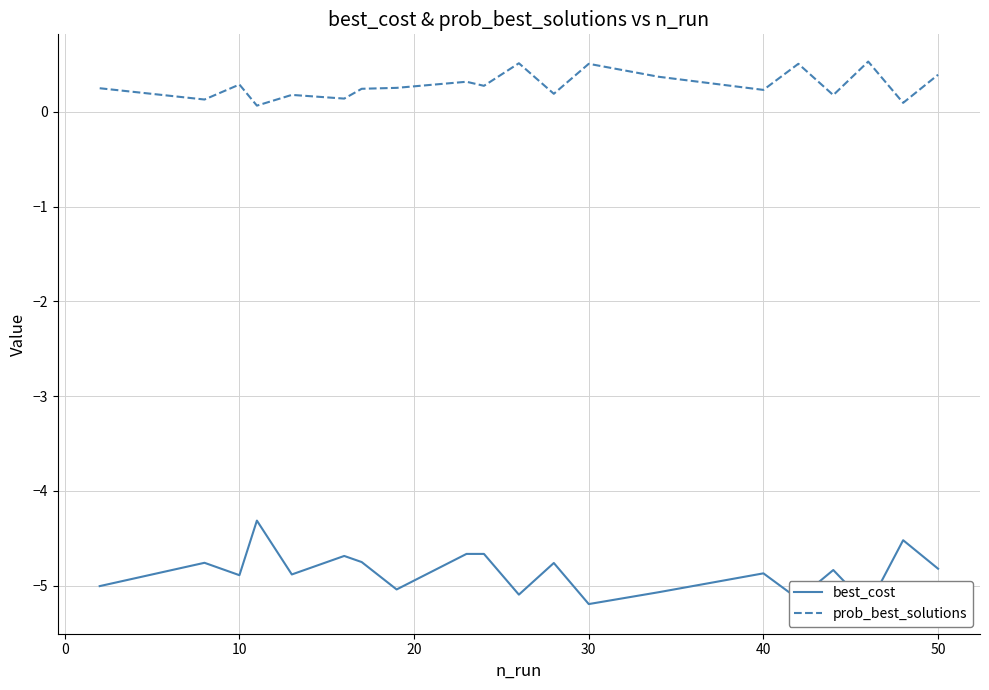

What is the smallest value displayed?

-5.2